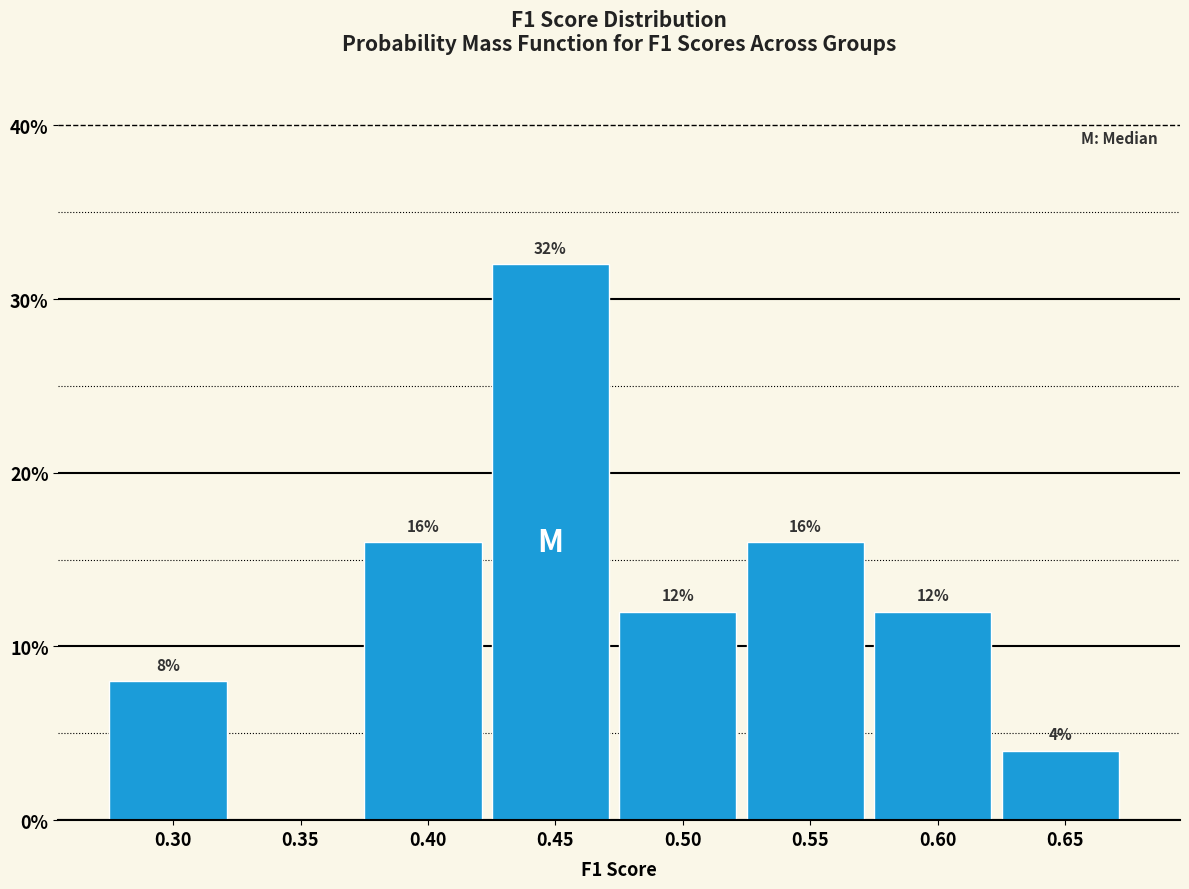

Reading right to left, list all the values displayed in this chart.

0.65=4	0.60=12	0.55=16	0.50=12	0.45=32	0.40=16	0.35=0	0.30=8